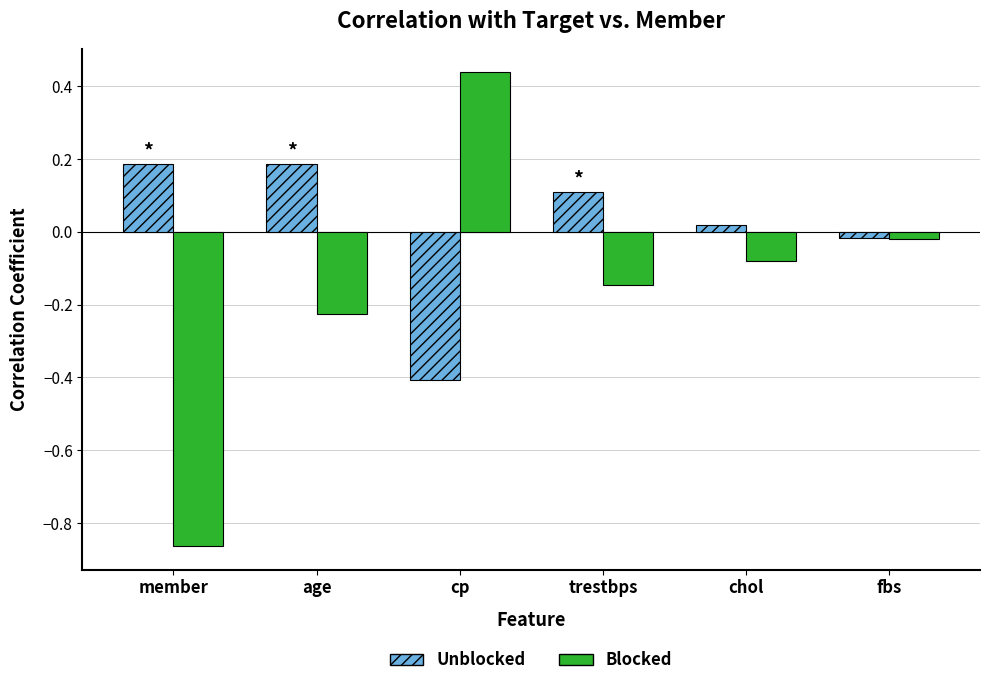

Where does the Blocked series first go above 0?

cp